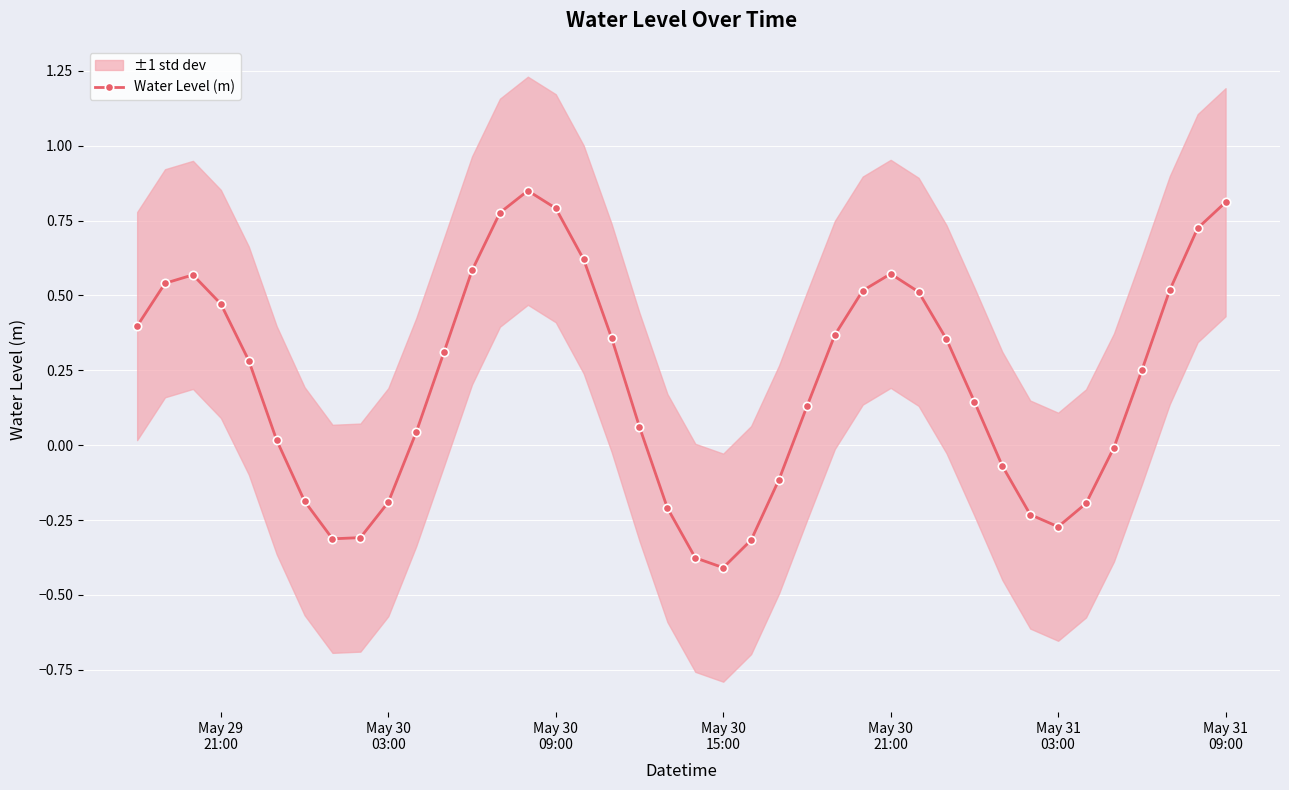

How many interior local valleys does the Water Level (m) series have?

3